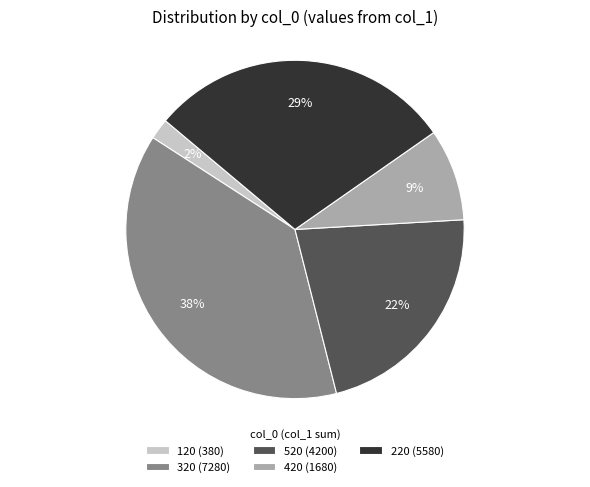

What percentage is the 220 (5580) slice, to the nearest percent?

29%